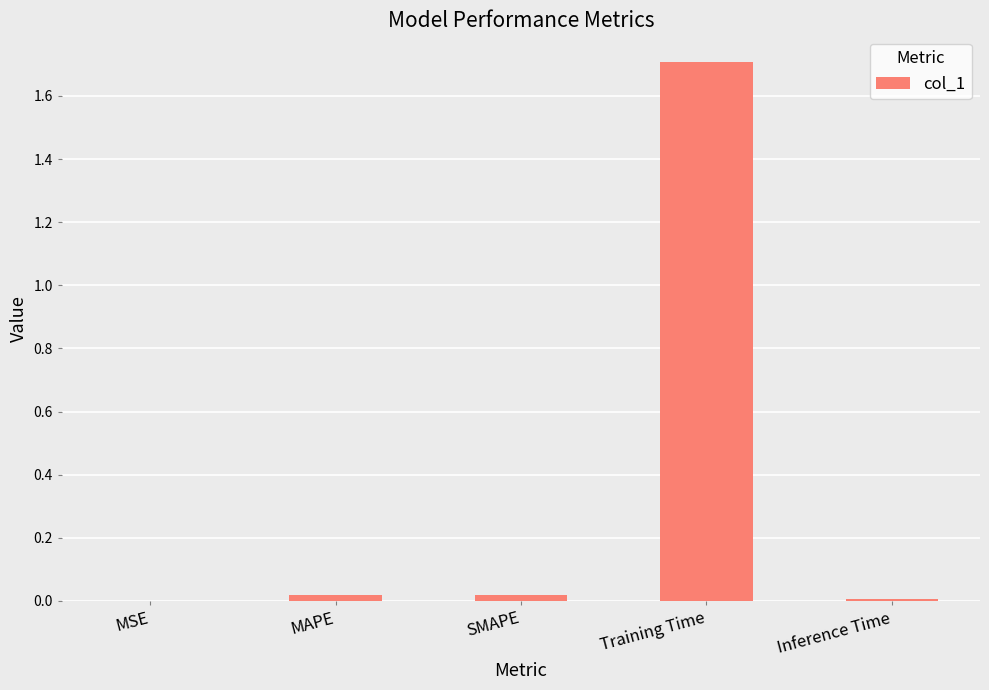

What is the maximum value shown in the chart?

1.7